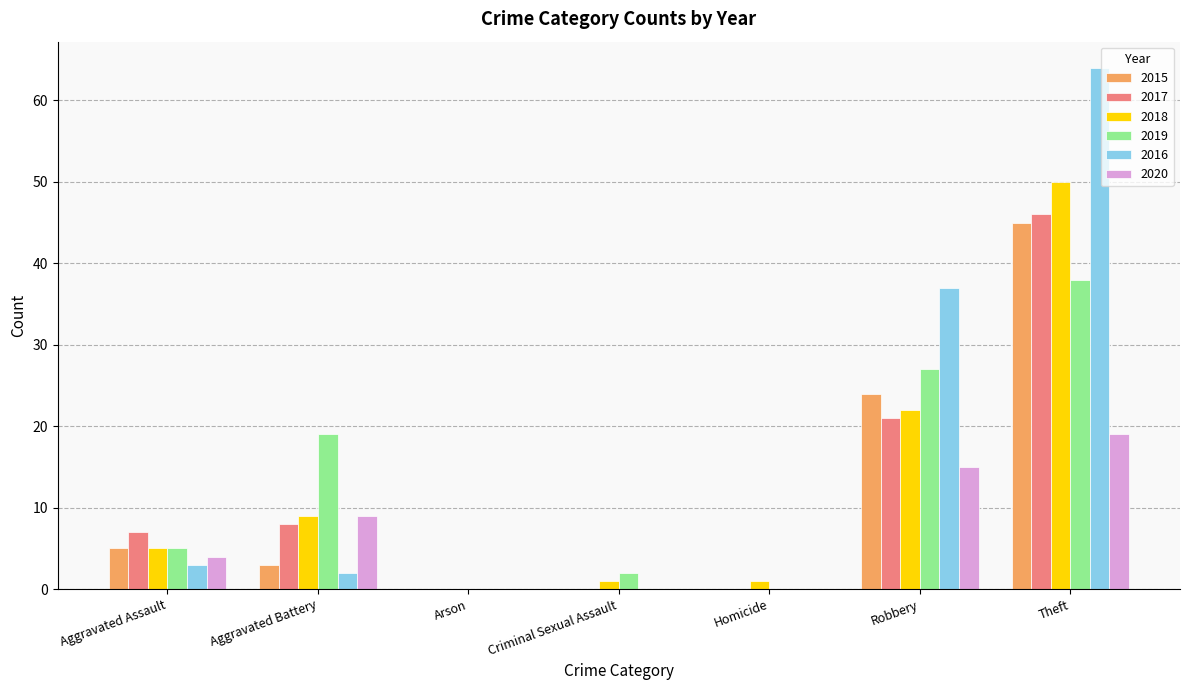

Does the chart contain stacked bars?

No